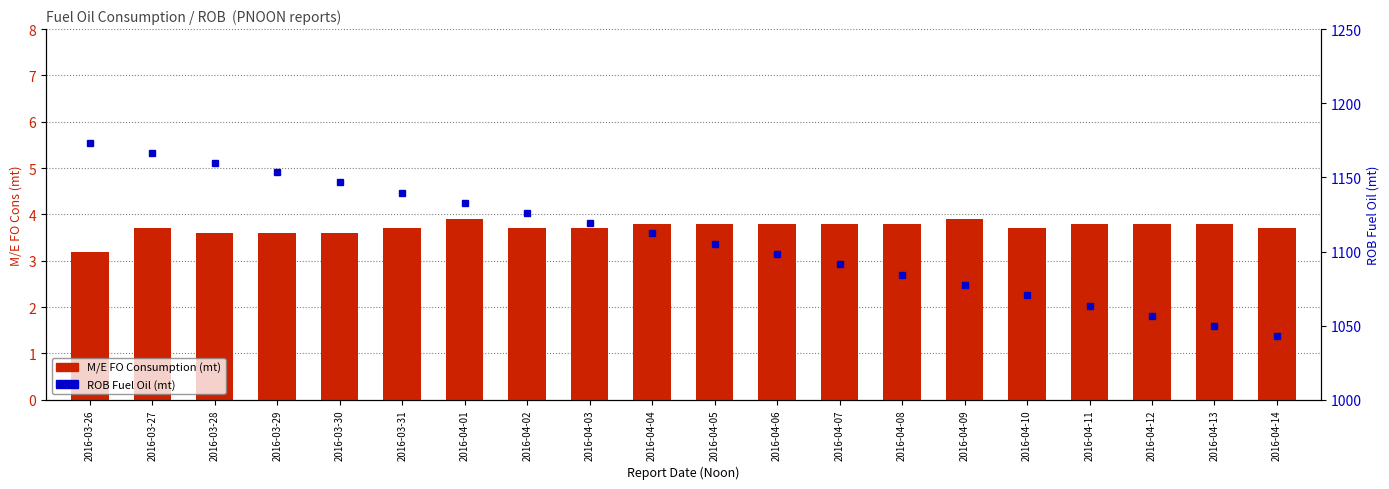

How many groups of bars are there?

20